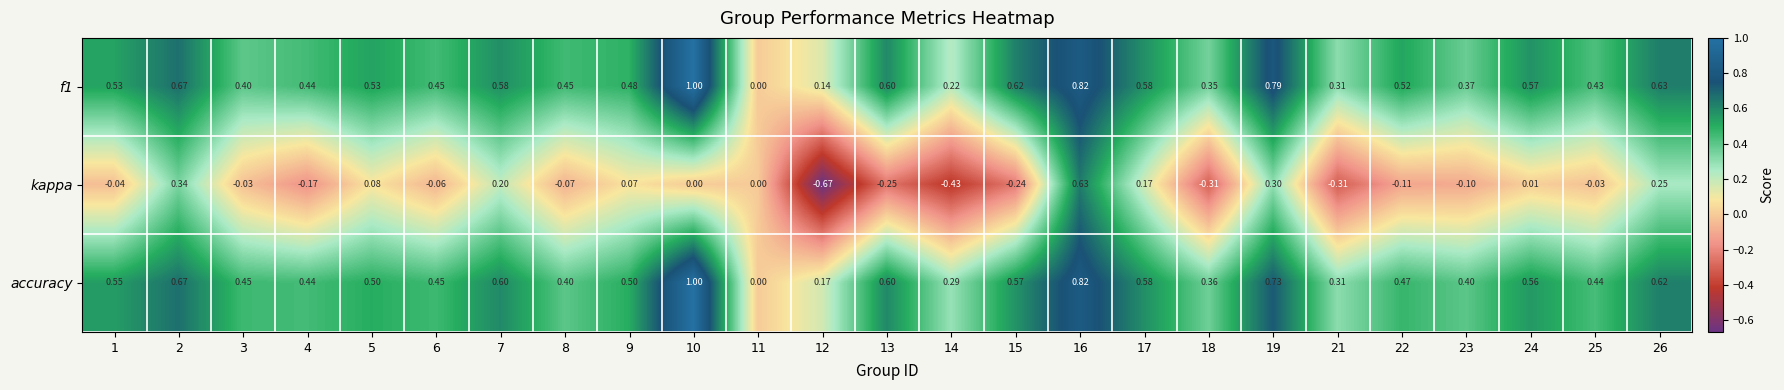

Which series has the largest range (max minus min)?

kappa